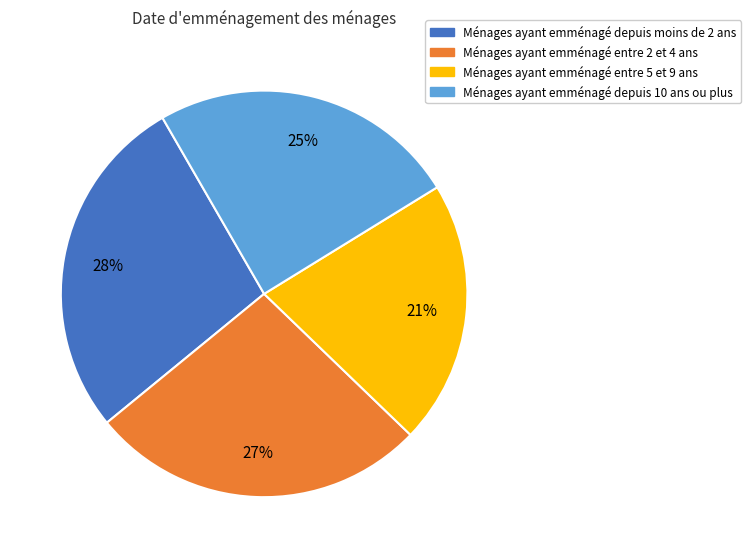

Is it true that Ménages ayant emménagé depuis moins de 2 ans is 28% of the pie?

True